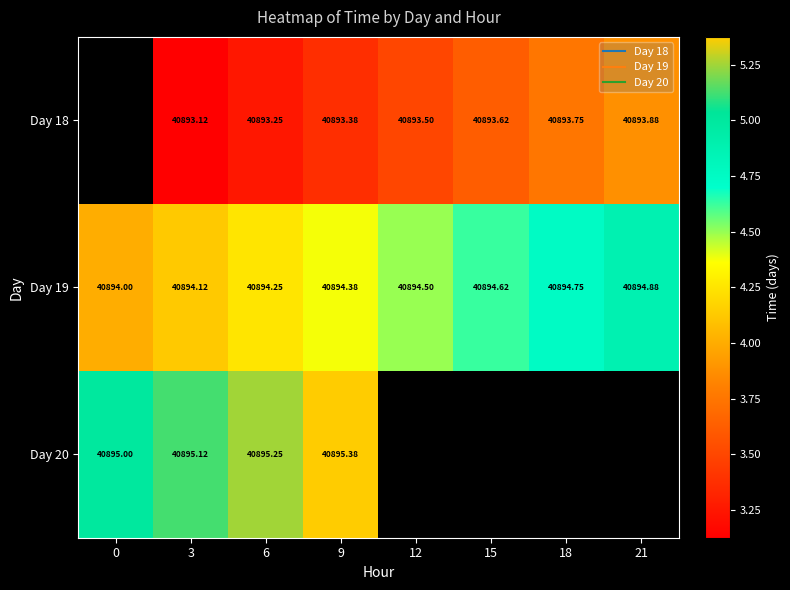

Is it true that Day 18 equals 40893.8 at 18?

True